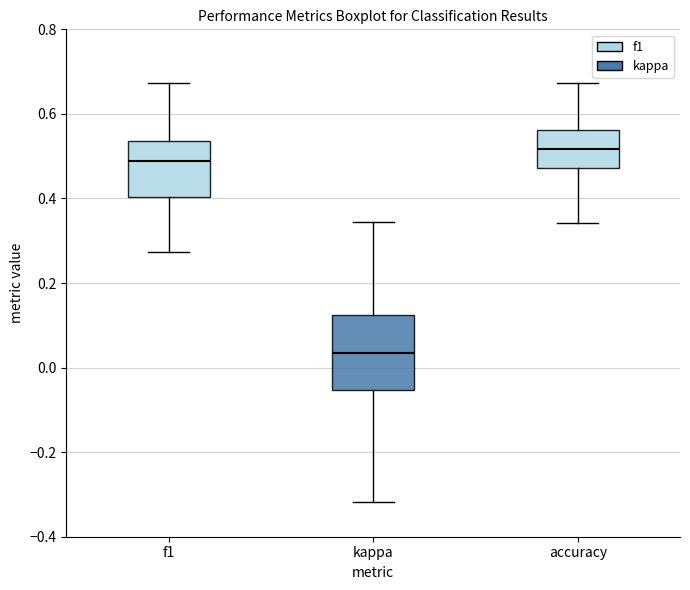

Where is the upper edge of the box for f1 on the y-axis? The values are not printed on the chart, so give them approximately, as read against the axis.

0.54